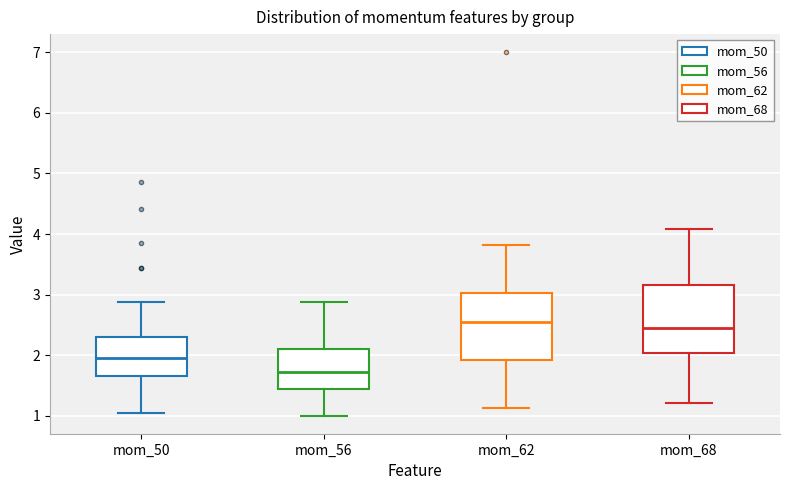

Where is the upper edge of the box for mom_68 on the y-axis? The values are not printed on the chart, so give them approximately, as read against the axis.

3.2